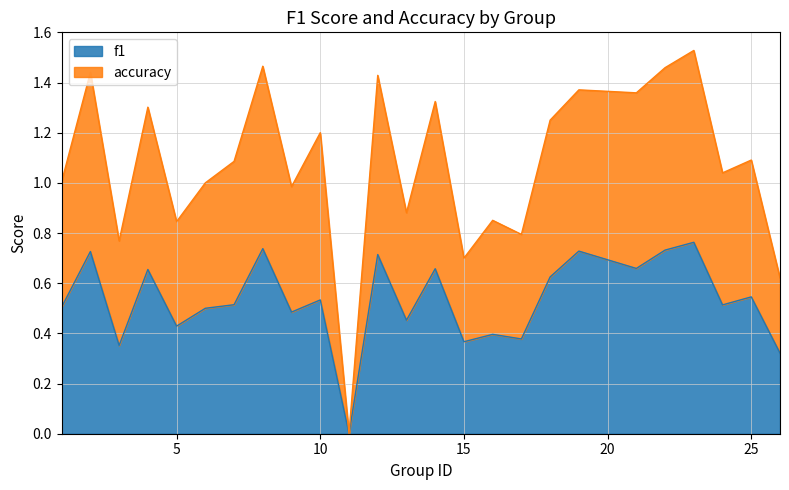

The accuracy series shows 1.4 at 2. True or false?

True